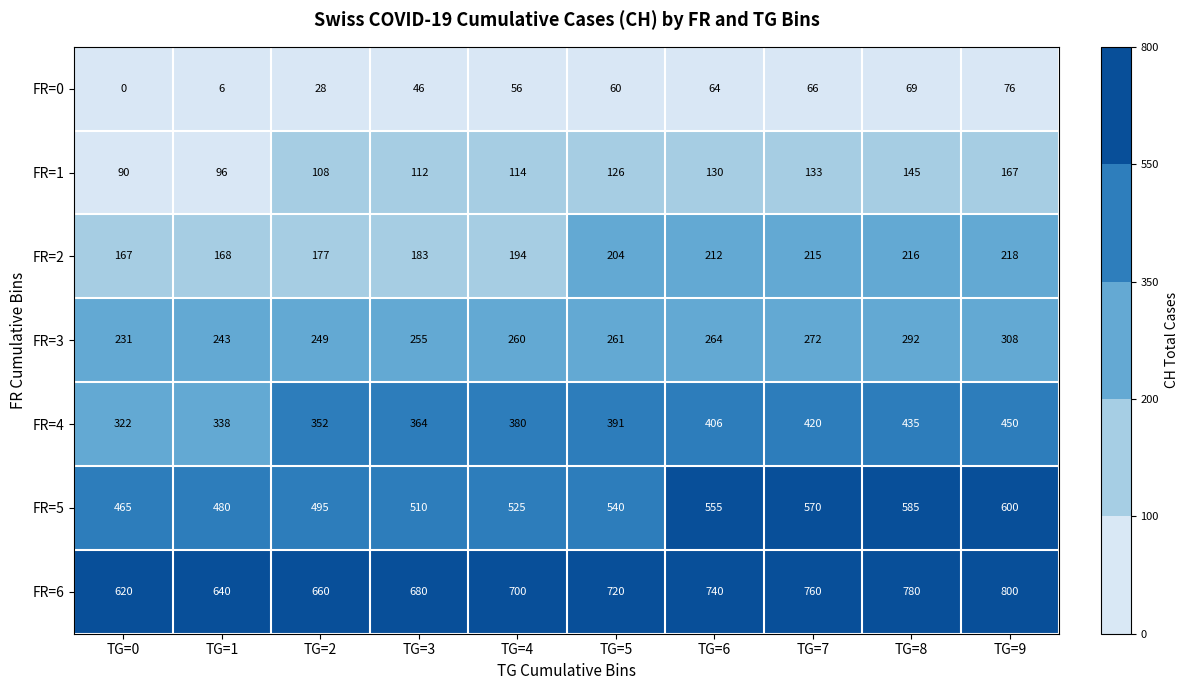

True or false: FR=6 has a value of 168 at TG=8.

False